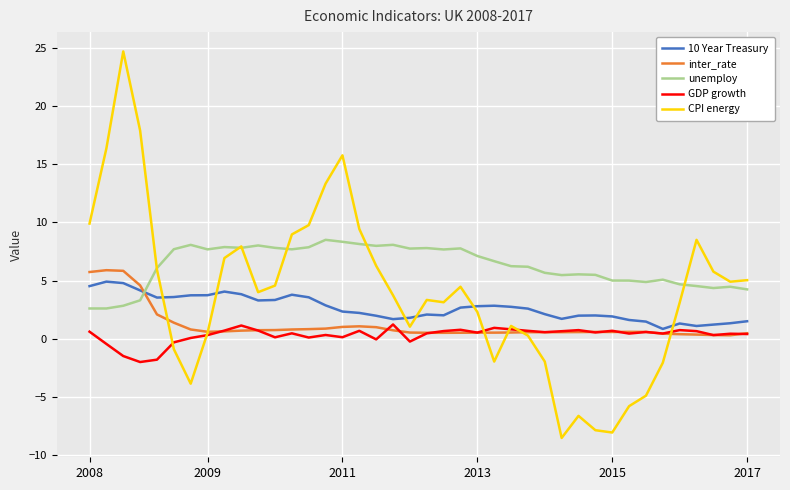

How many lines are shown in the chart?

5